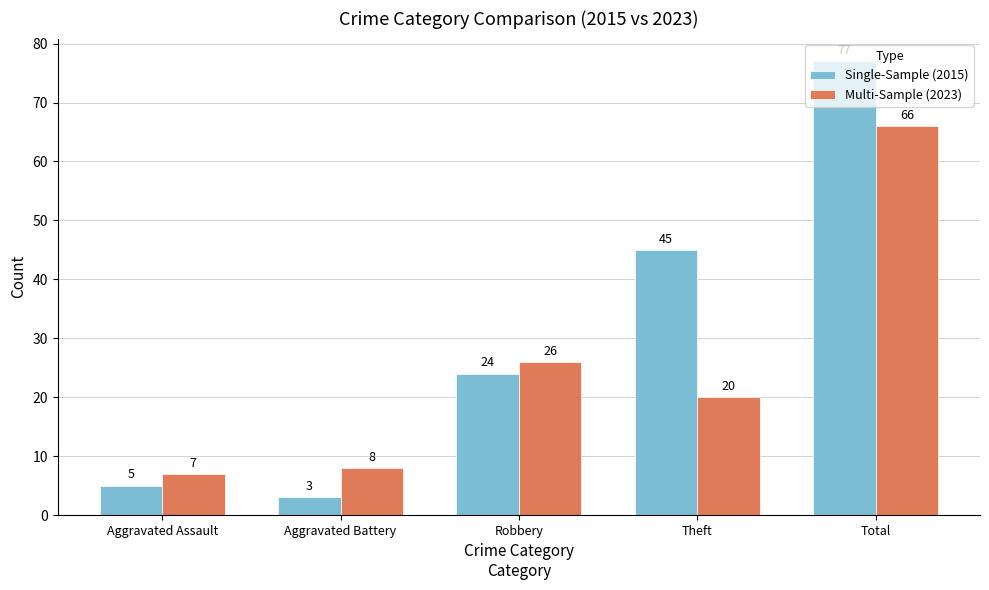

Reading left to right, extract all data points from this chart.

Single-Sample (2015): Aggravated Assault=5	Aggravated Battery=3	Robbery=24	Theft=45	Total=77
Multi-Sample (2023): Aggravated Assault=7	Aggravated Battery=8	Robbery=26	Theft=20	Total=66